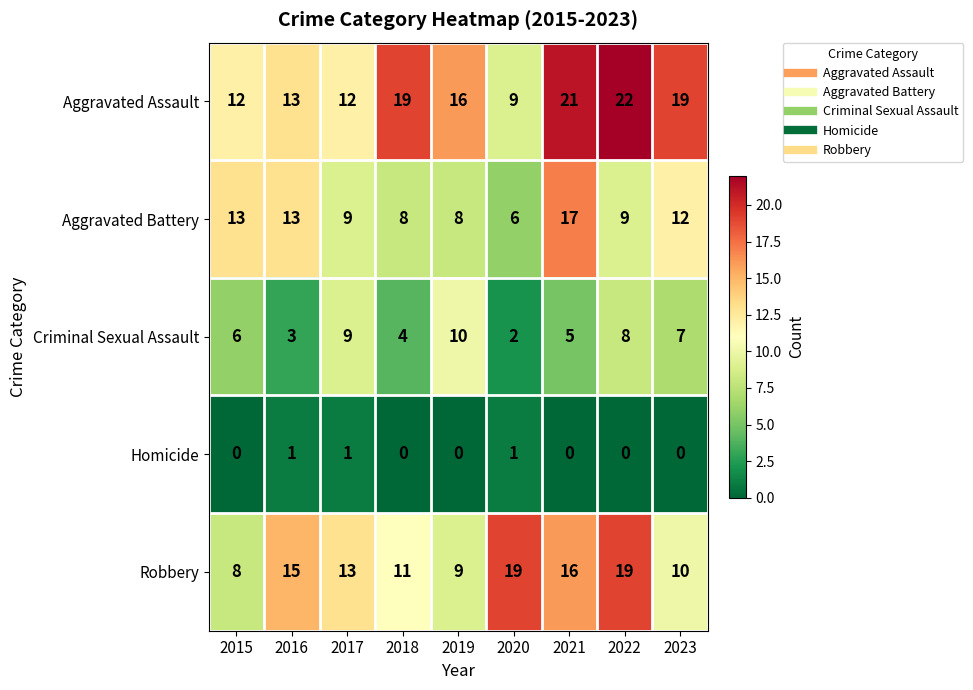

How many values in the Homicide series exceed 0?

3